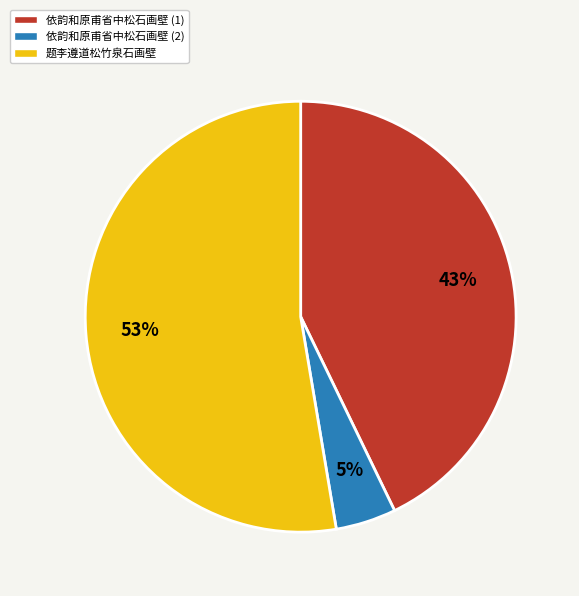

To the nearest percent, what is the difference between the largest and smallest slice percentages?

48%